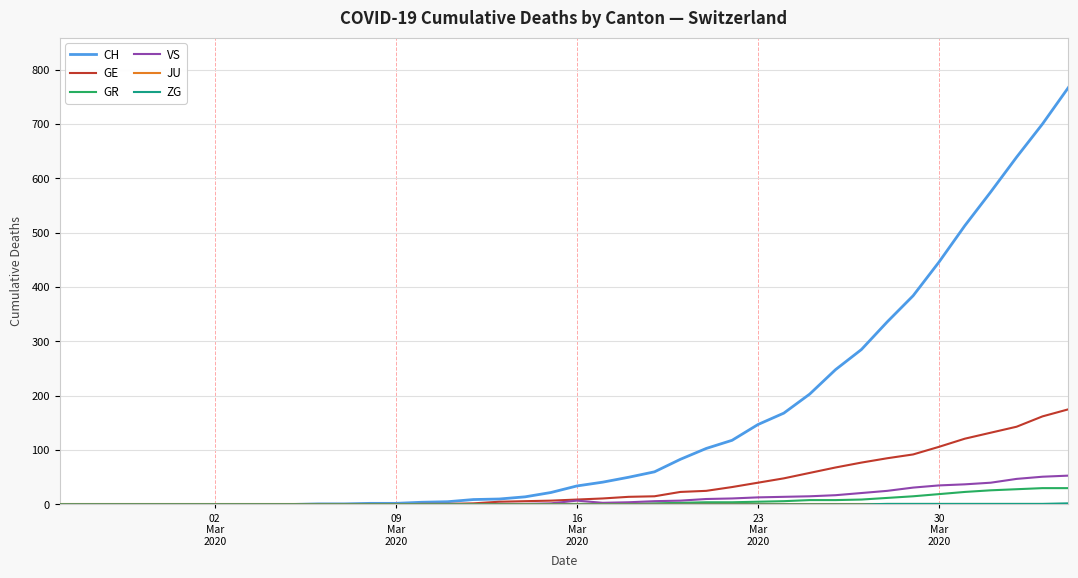

What is the maximum value shown in the chart?

767